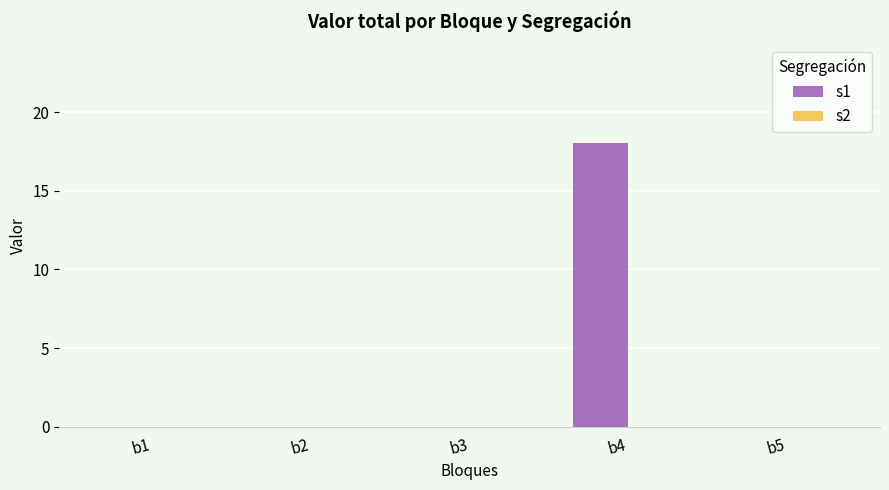

Which has a higher value, b2 or b4?

b4